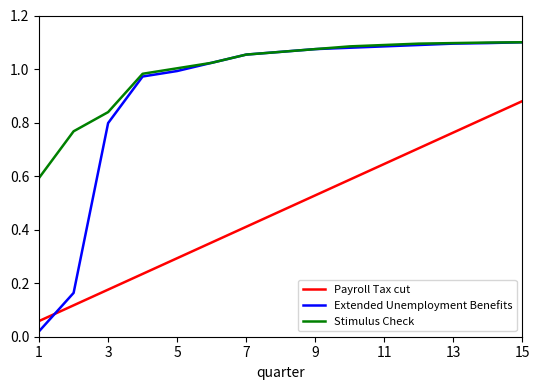

Which series has the largest range (max minus min)?

Extended Unemployment Benefits